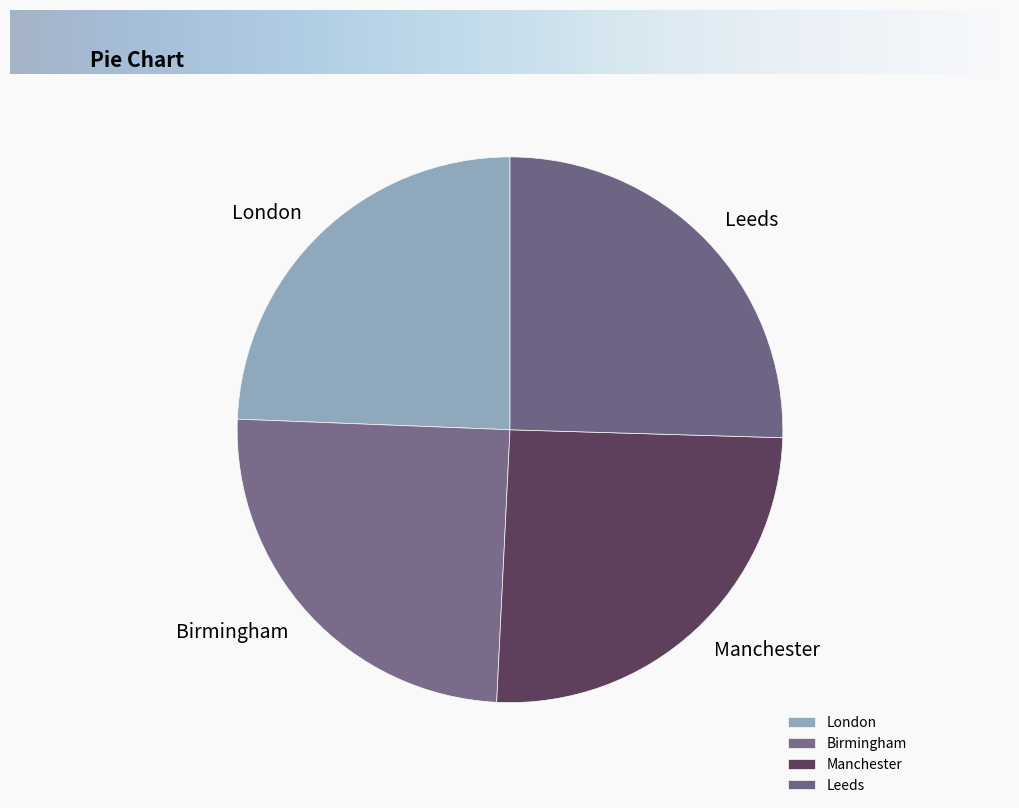

Do Birmingham and London together represent more than half of the pie?

No